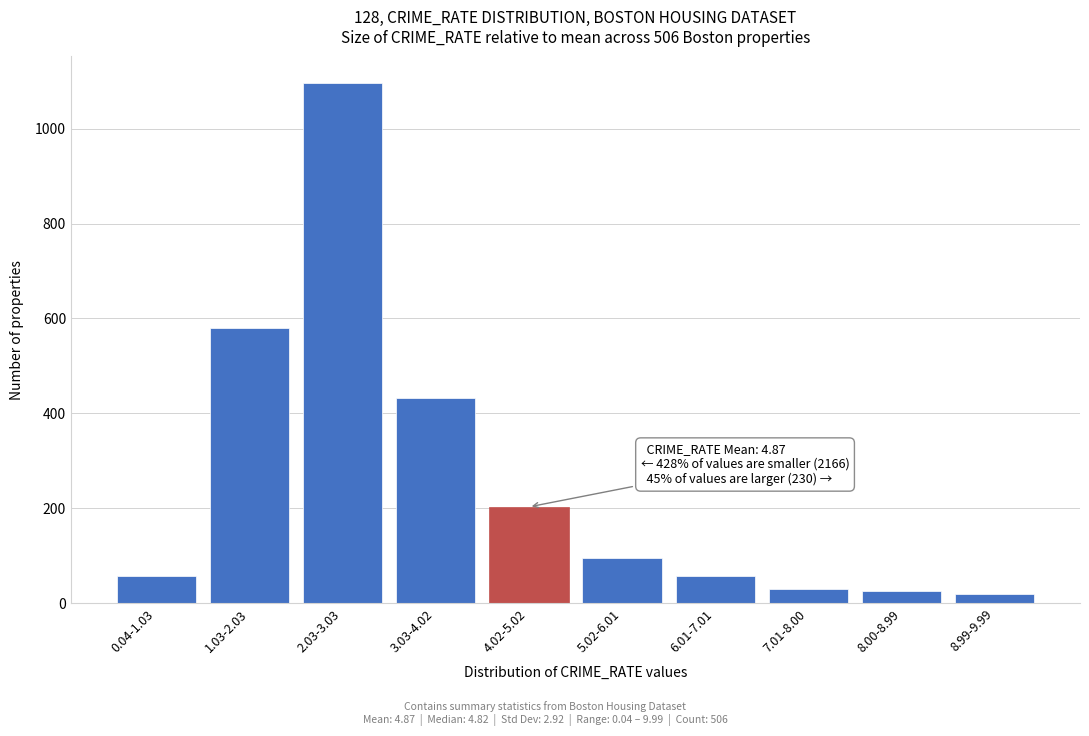

The value at 2.03-3.03 is 1628. True or false?

False